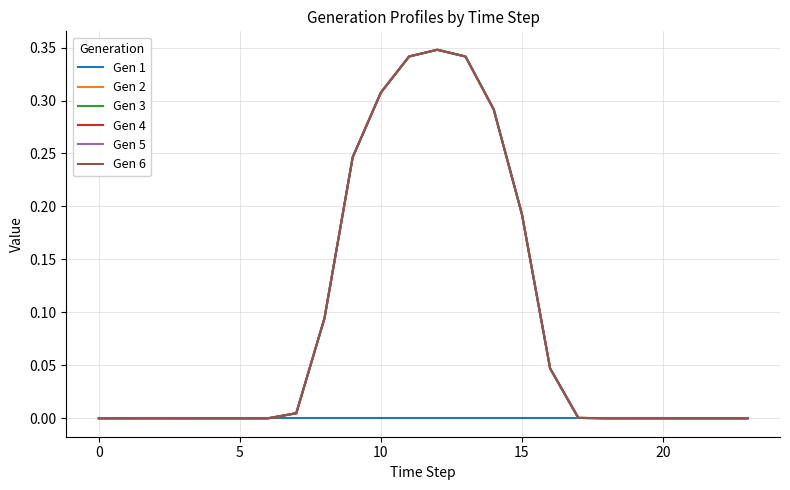

Is this an area chart (filled region under the line)?

No